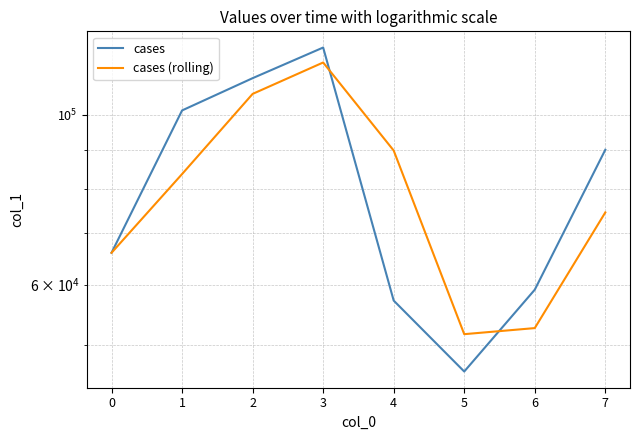

At which category is the sum across all series the highest?

3